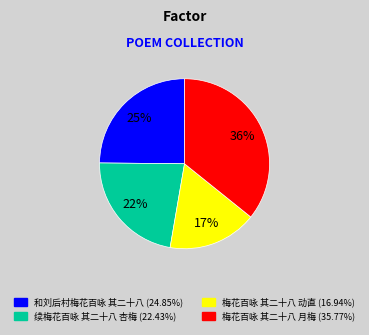

To the nearest percent, what portion does 和刘后村梅花百咏 其二十八 represent?

25%